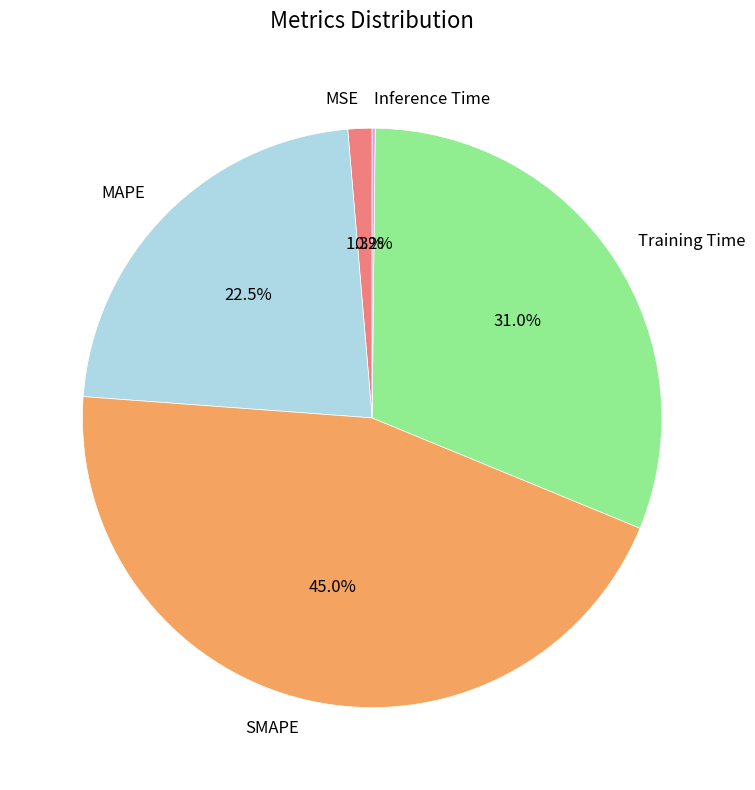

Is the sum of SMAPE and MSE greater than half?

No